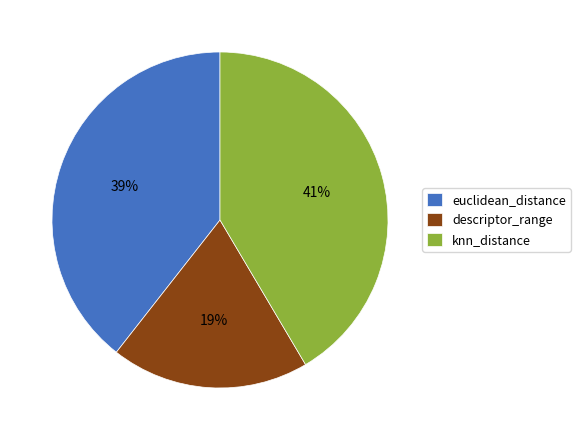

To the nearest percent, what portion does descriptor_range represent?

19%